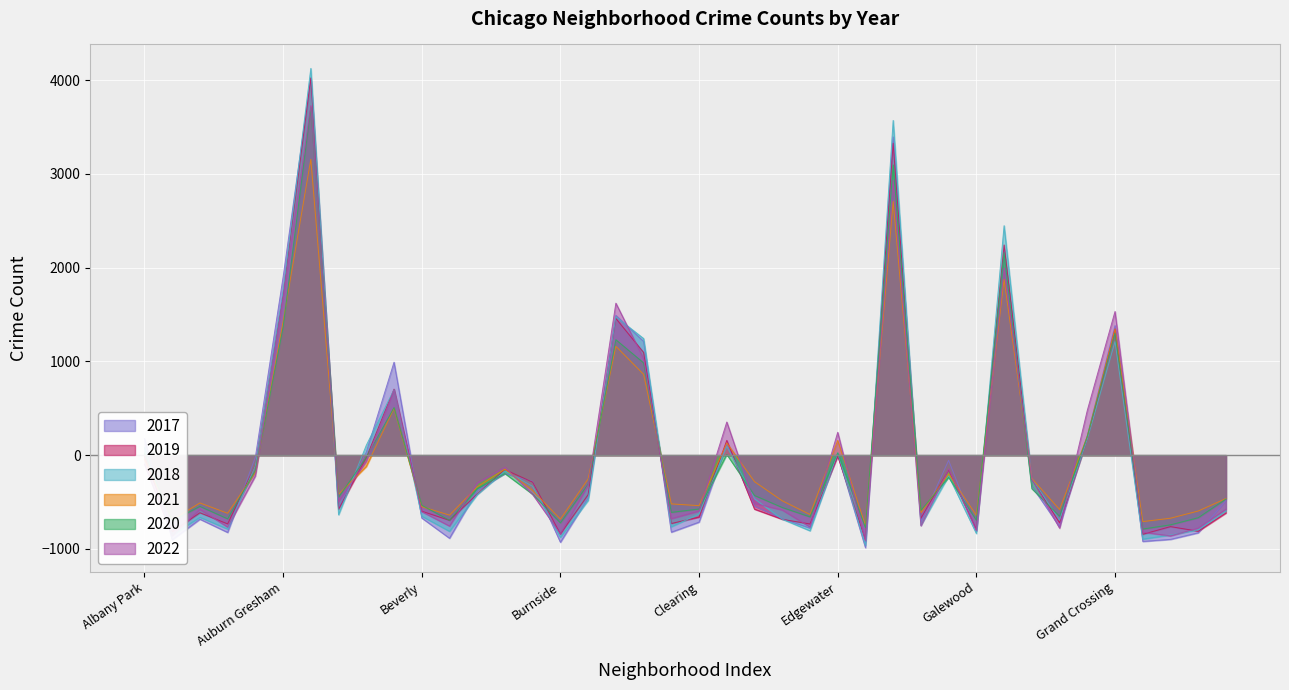

At which category does 2020 reach its first local peak?

Archer Heights